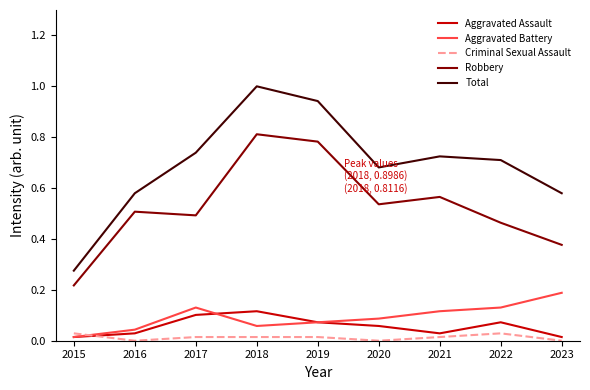

List the series in order of their peak value, lowest first.

Criminal Sexual Assault, Aggravated Assault, Aggravated Battery, Robbery, Total